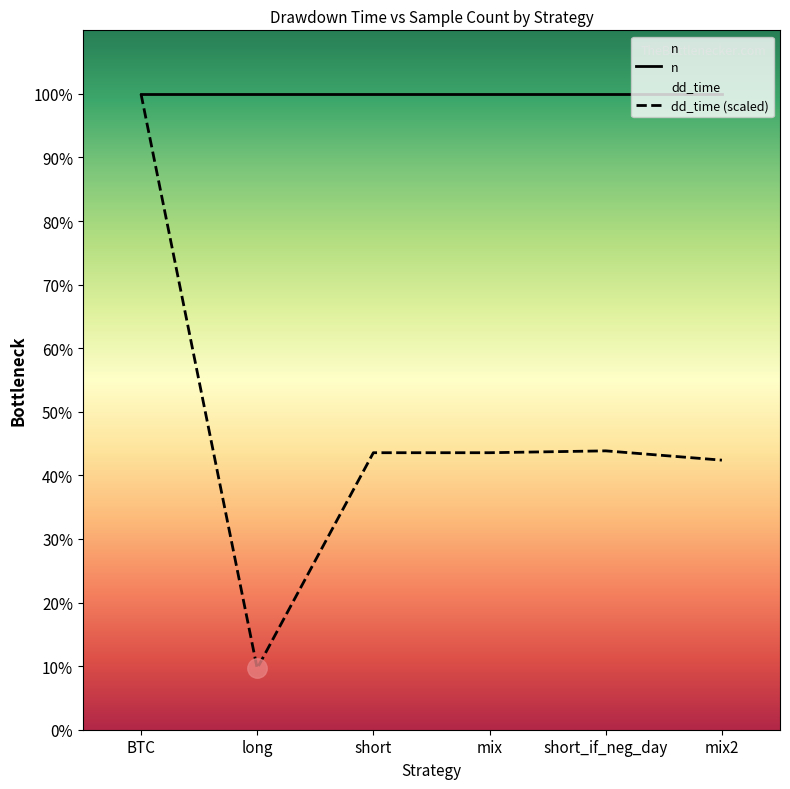

True or false: dd_time (scaled) has a value of 1362.8 at mix2.

False